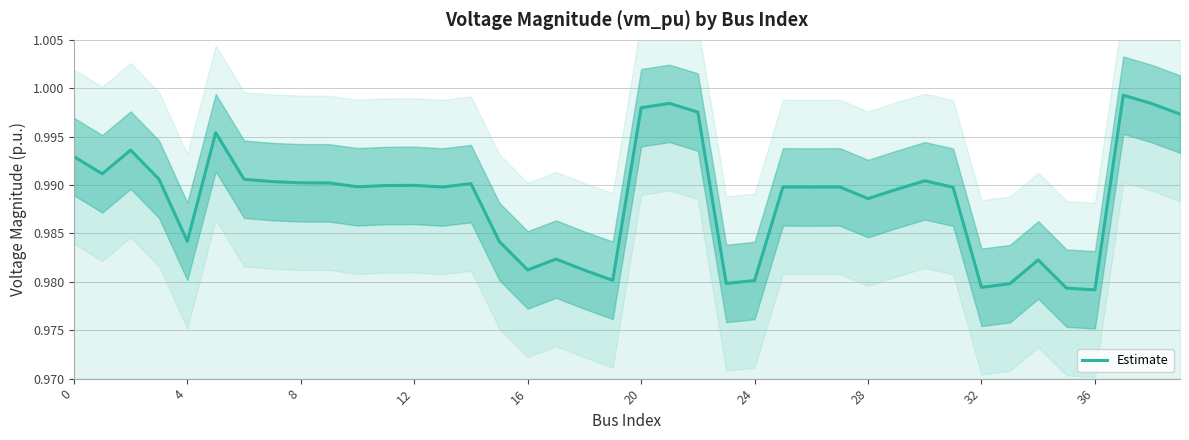

What is the value of the 10th point from the left?

1.0